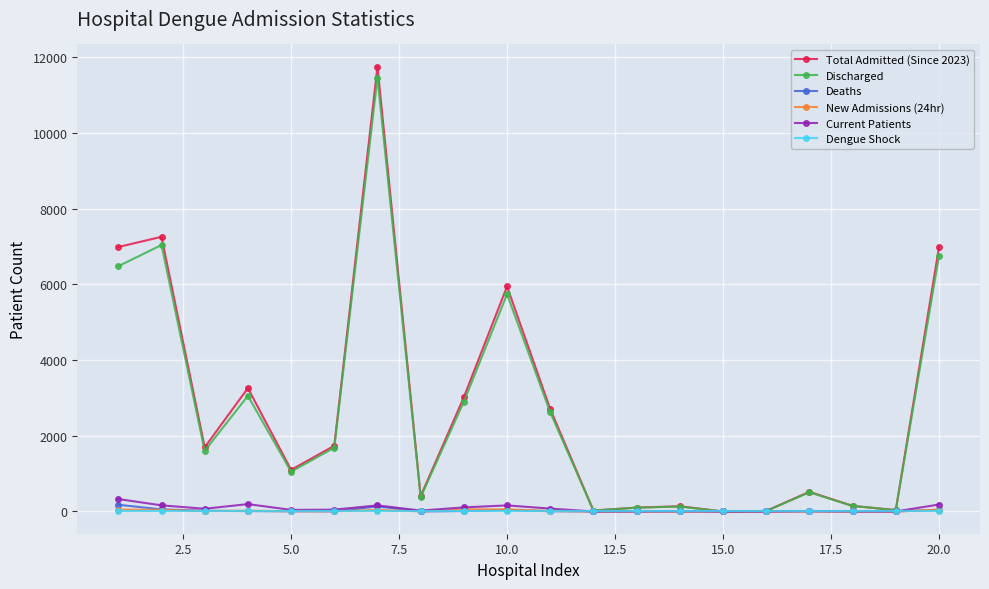

What is the highest value of the New Admissions (24hr) series?

57